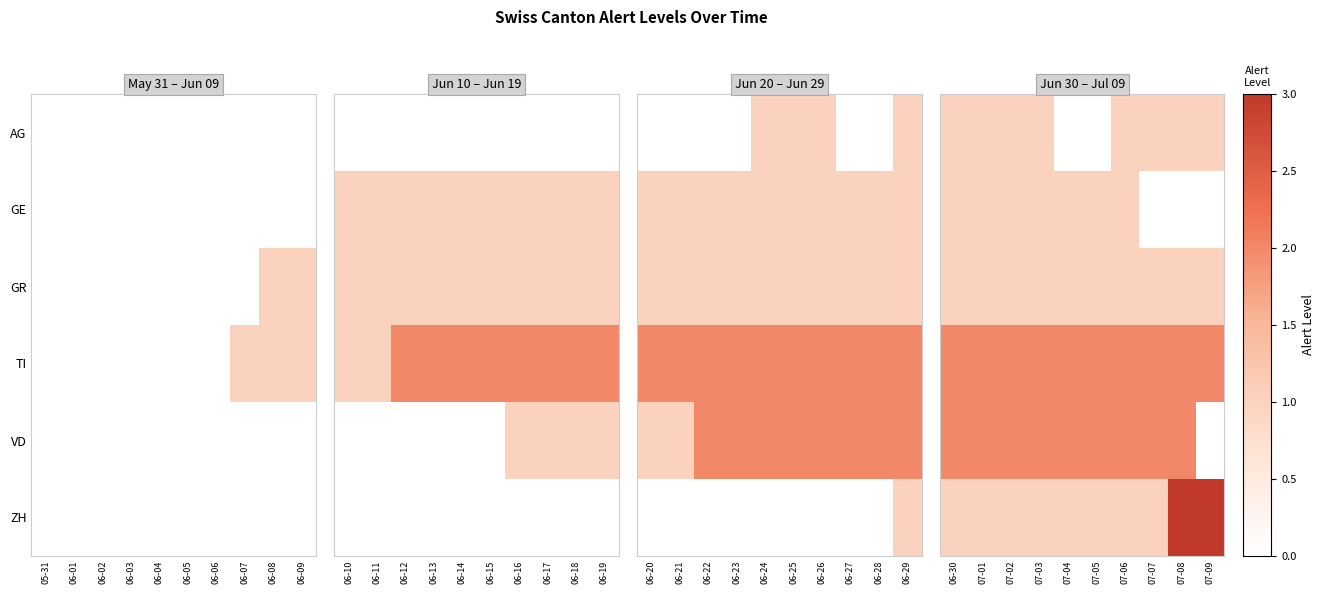

What is the minimum value for ZH?

1